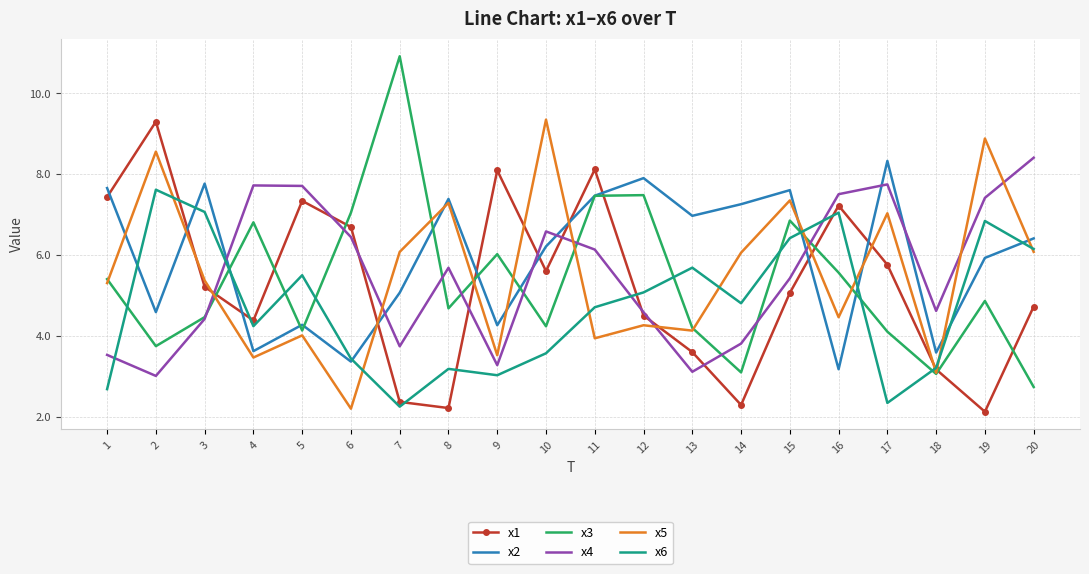

How many values in the x4 series are below 5?

9